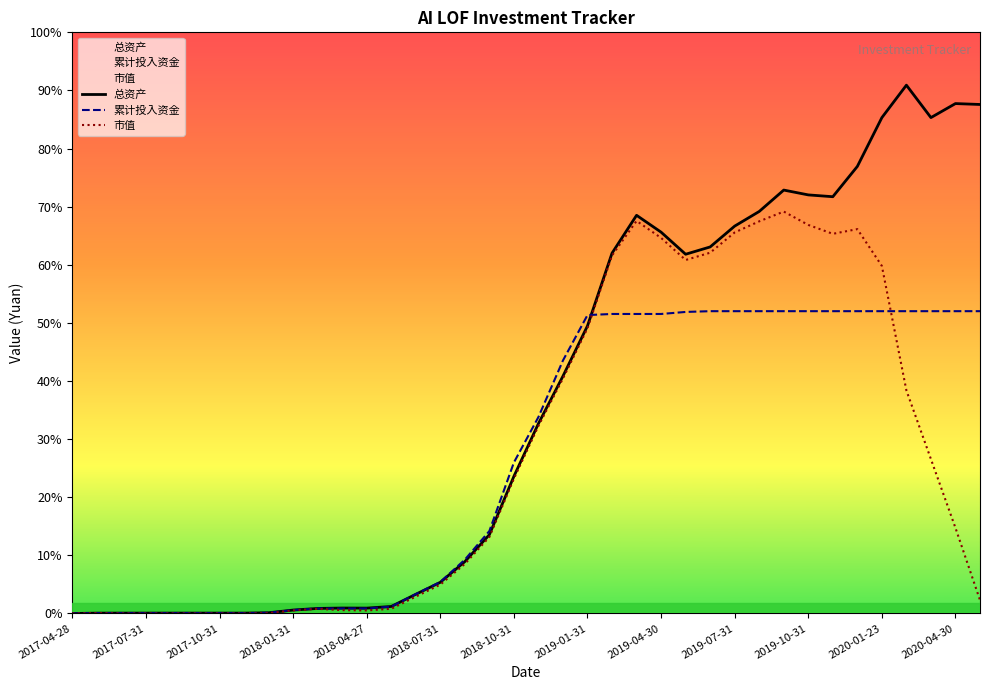

Where do 市值 and 累计投入资金 first cross each other?

21 and 22